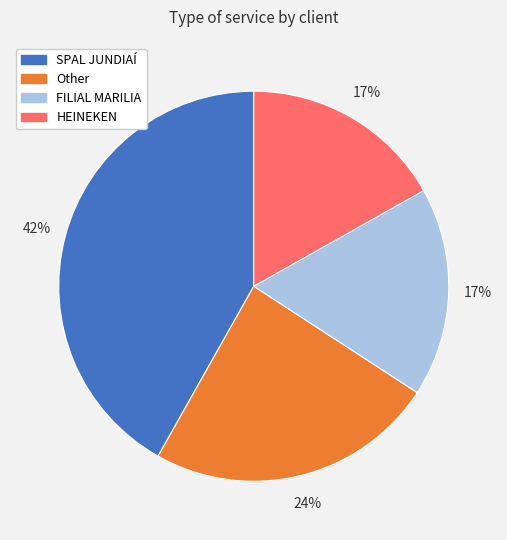

To the nearest percent, what is the difference between the largest and smallest slice percentages?

25%